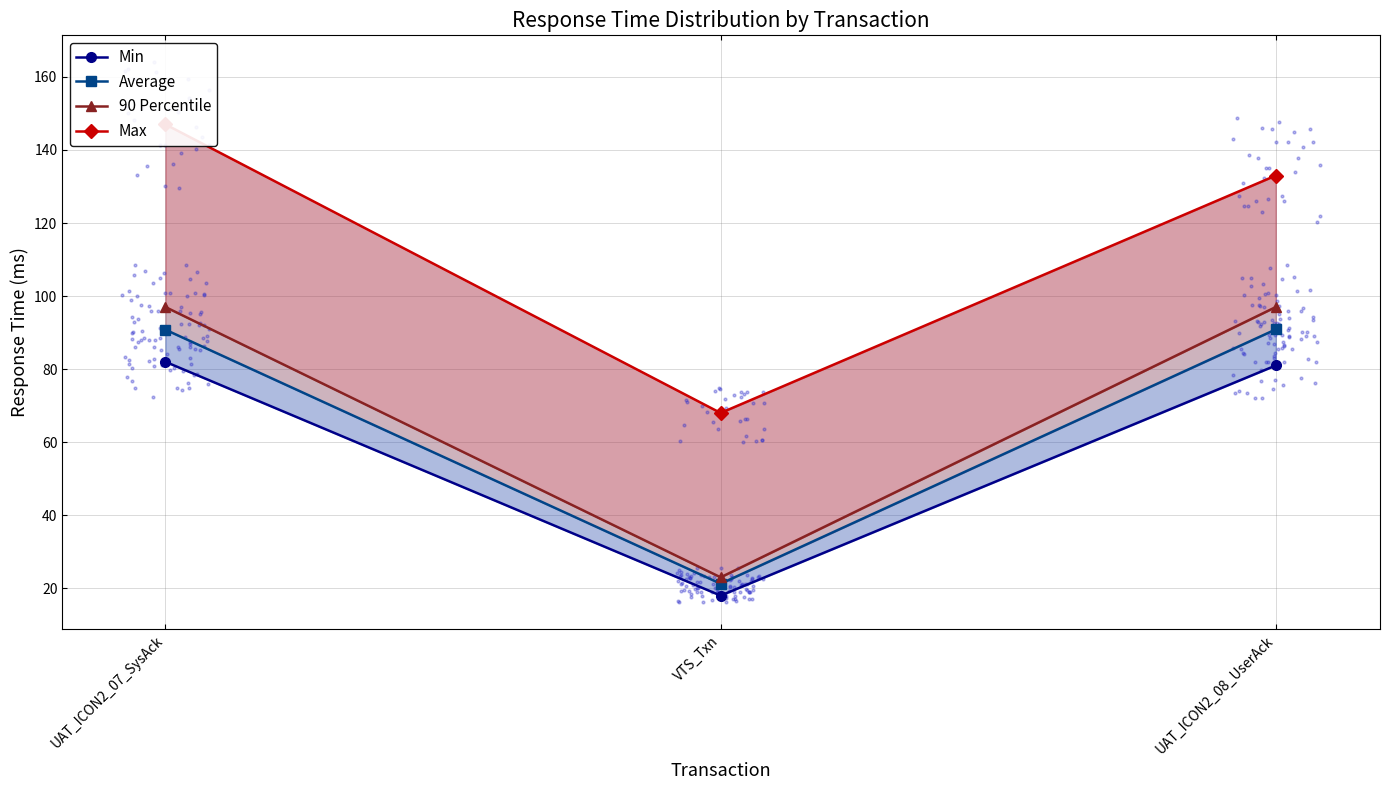

At how many categories does at least one series exceed 66?

3